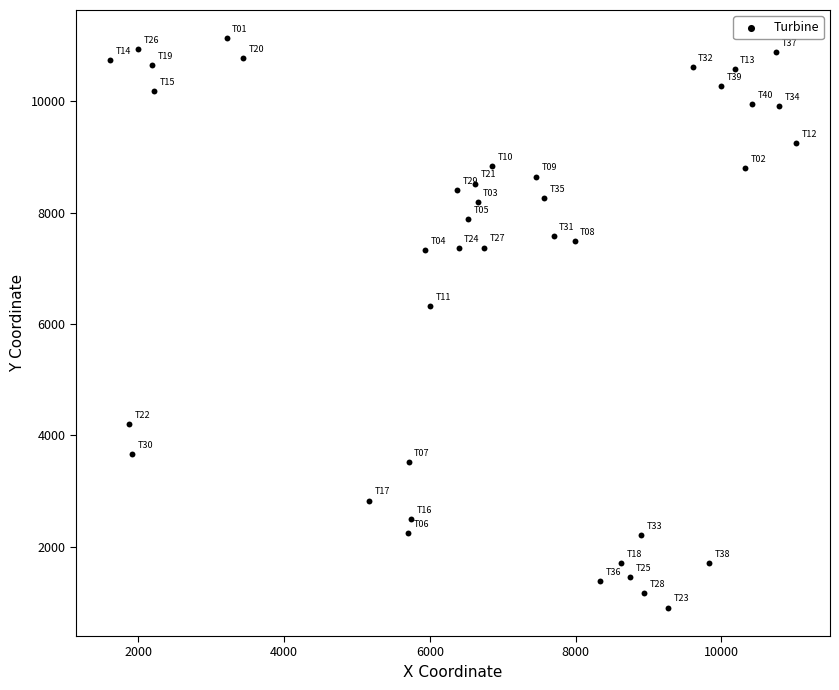

What Y value in the scatter plot is closest to 6020?

6321.9